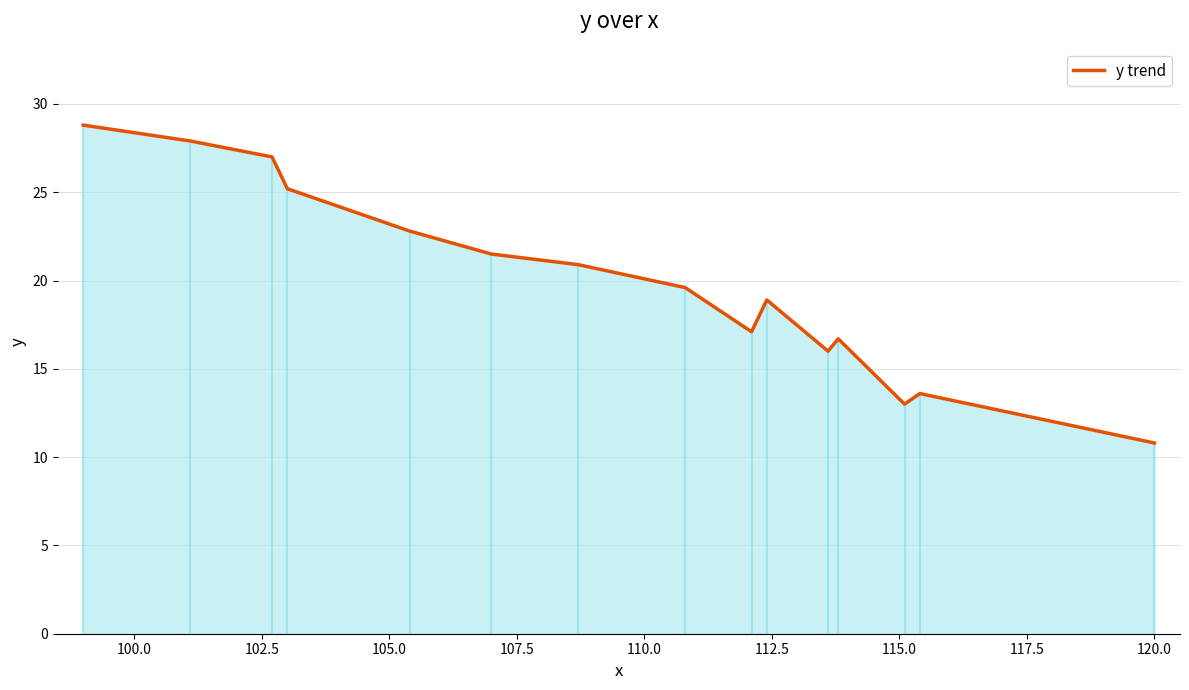

What is the minimum value for y trend?

10.8